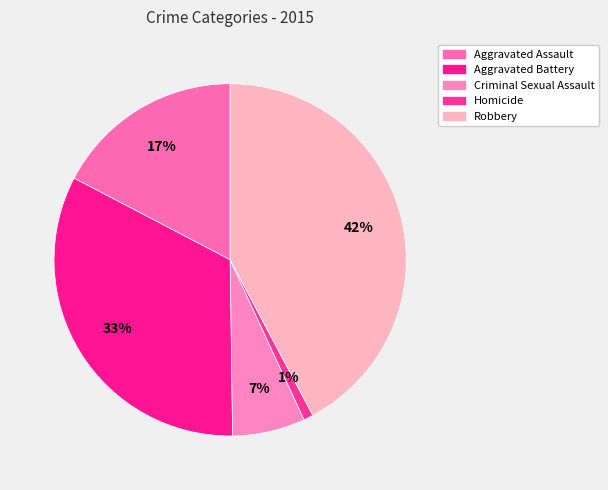

How many slices are in this pie chart?

5